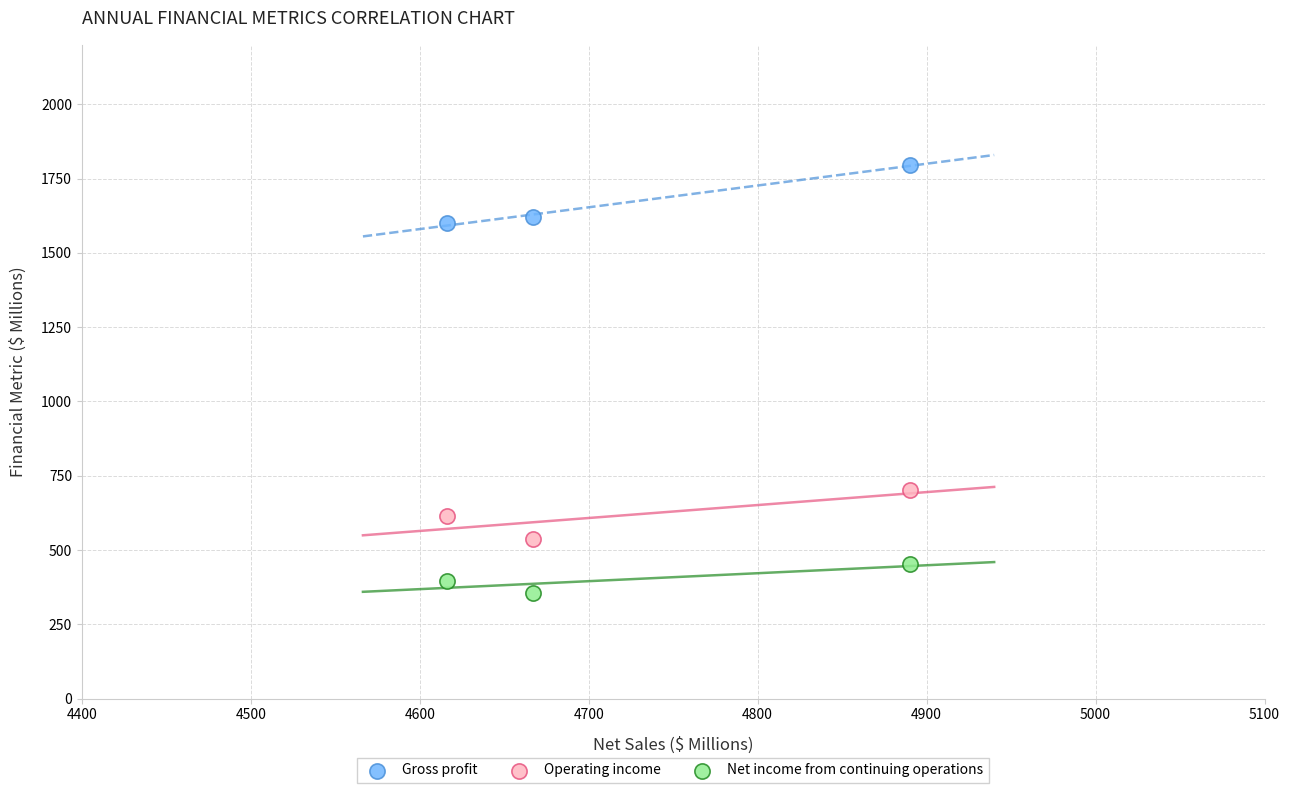

Across all series, what Y value is closest to 1075?

700.7